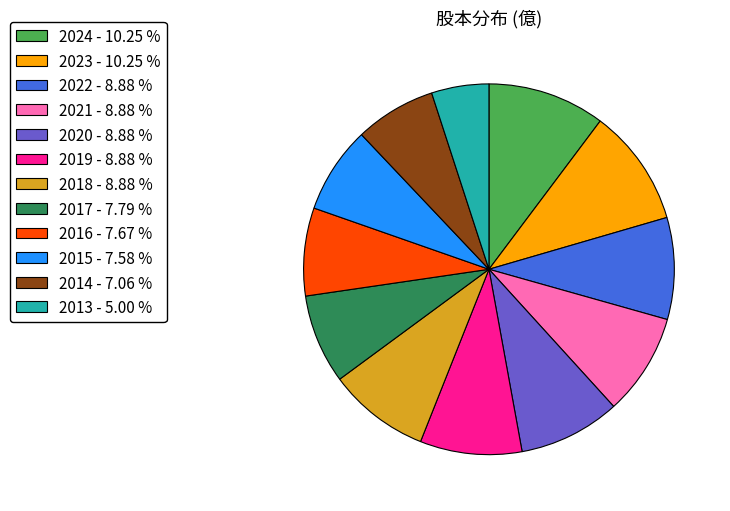

Approximately how many times larger is the value at 2021 - 8.88 % compared to 2018 - 8.88 %?

1.0